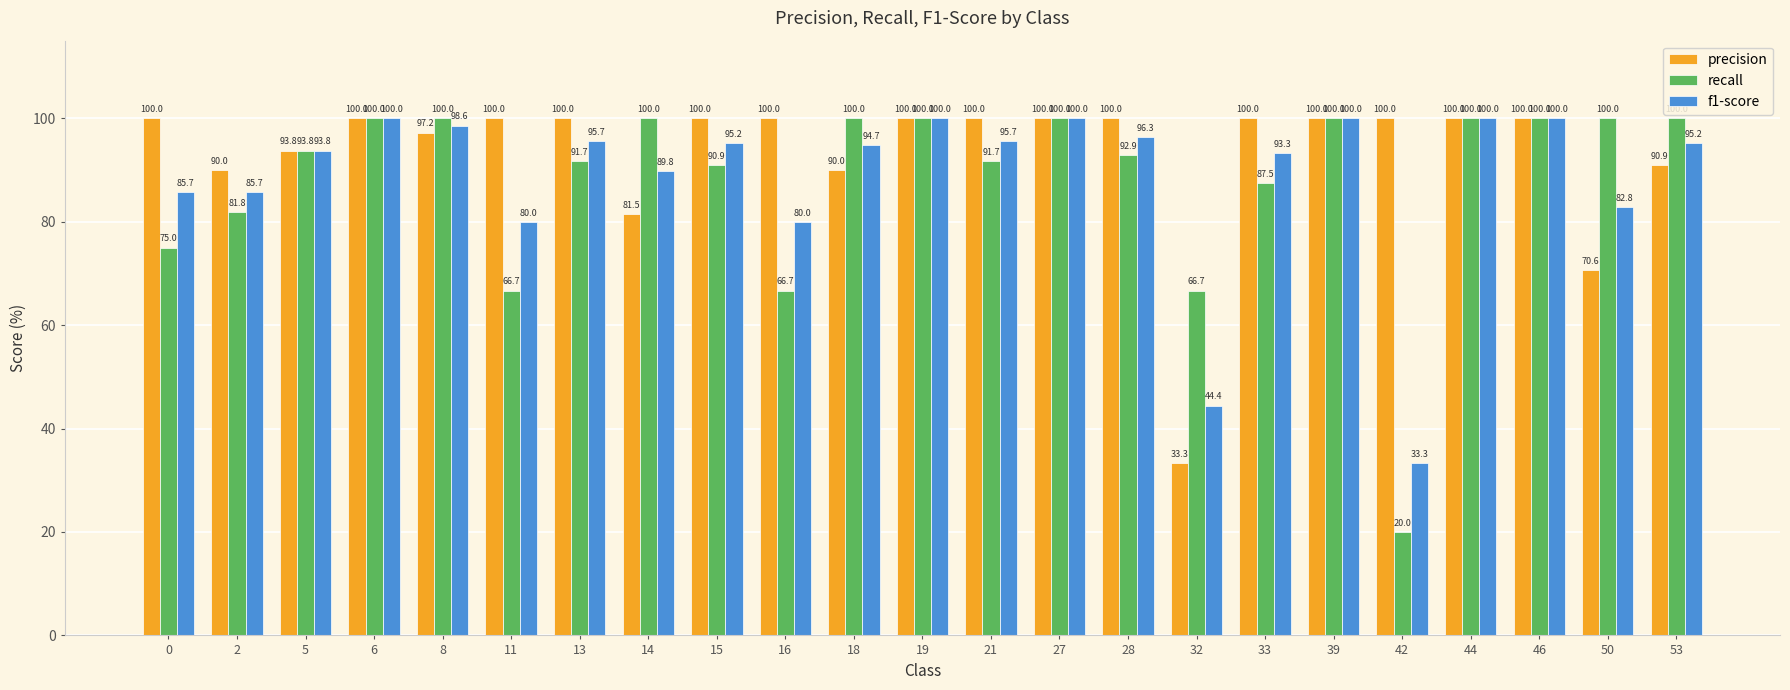

The value of recall at 46 is 100.0. True or false?

True